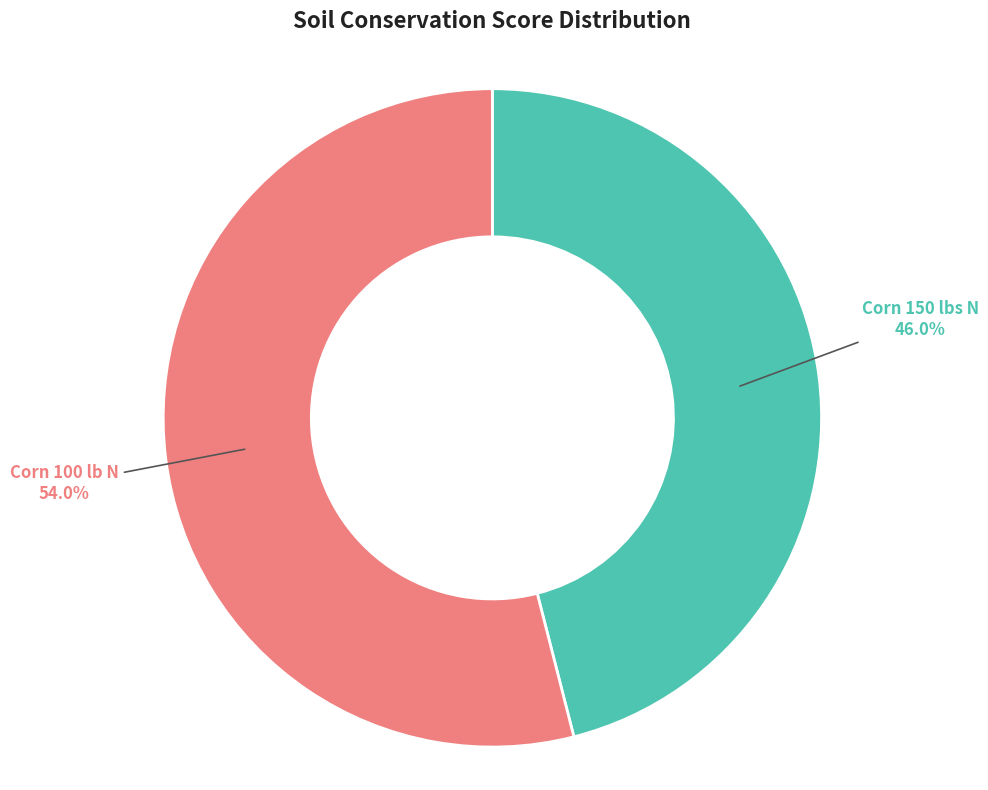

Does any single category account for the majority?

Yes